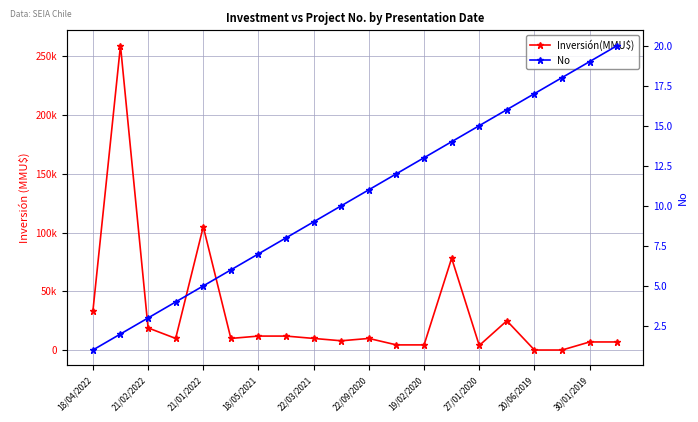

Is the value of No at 30/01/2019 greater than the value of Inversión(MMU$) at 27/01/2020?

No